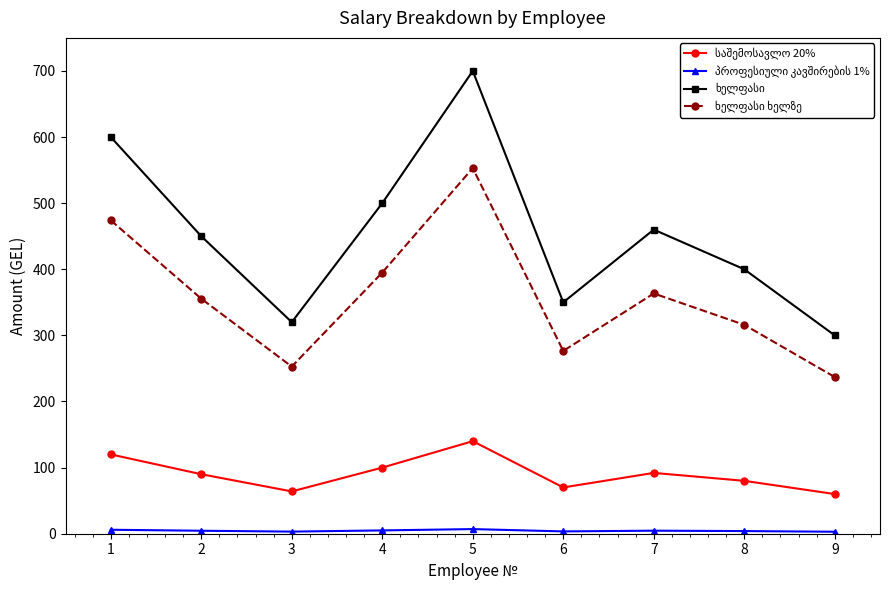

What is the greatest value displayed?

700.0